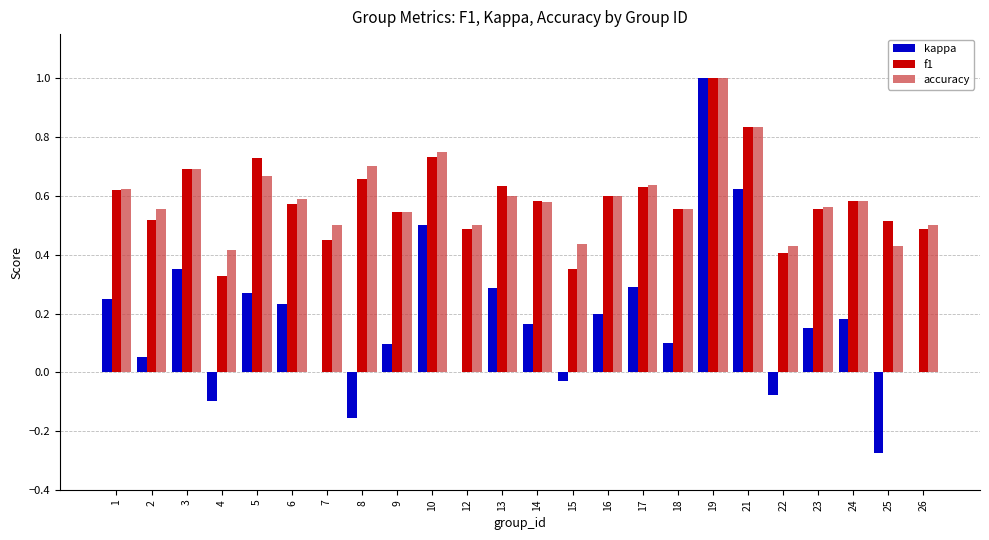

Is the value of f1 at 14 greater than the value of kappa at 21?

No